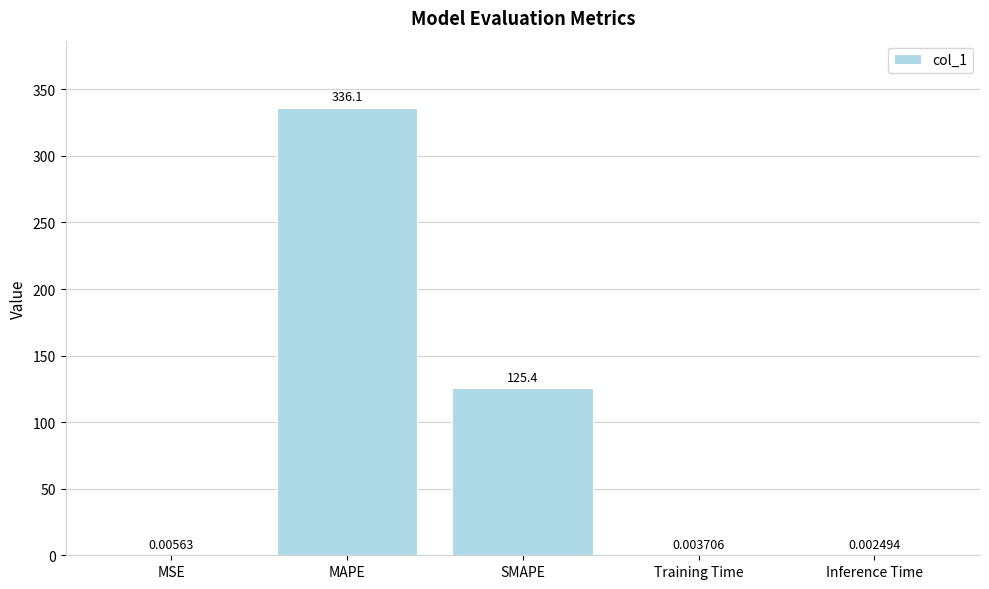

What is the change in value from MAPE to SMAPE?

-210.7